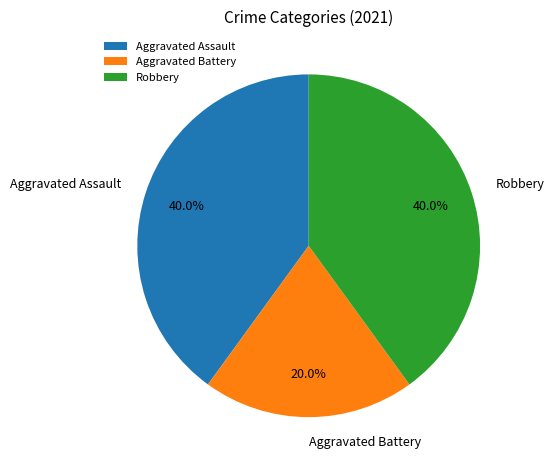

Does Aggravated Battery represent more than half of the total?

No